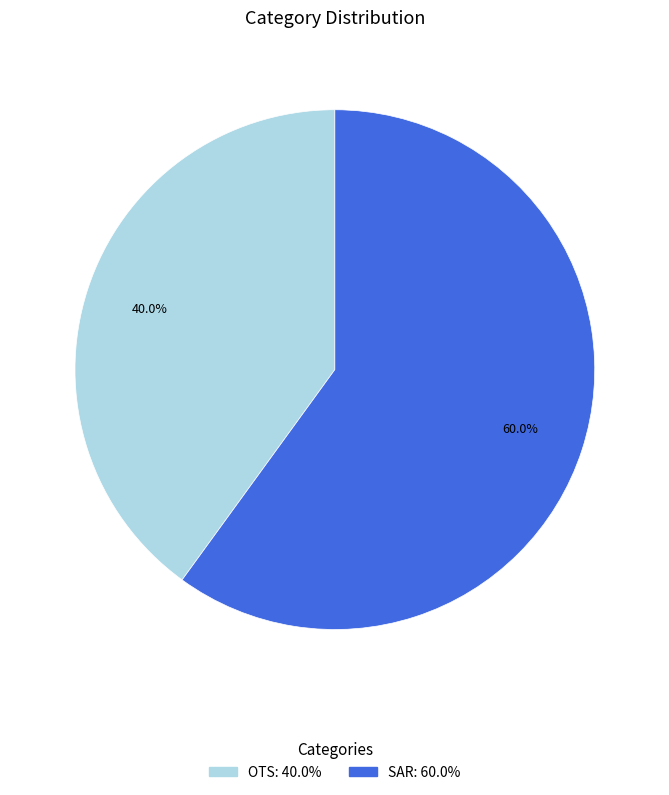

What percentage is NOT represented by SAR?

40.0%